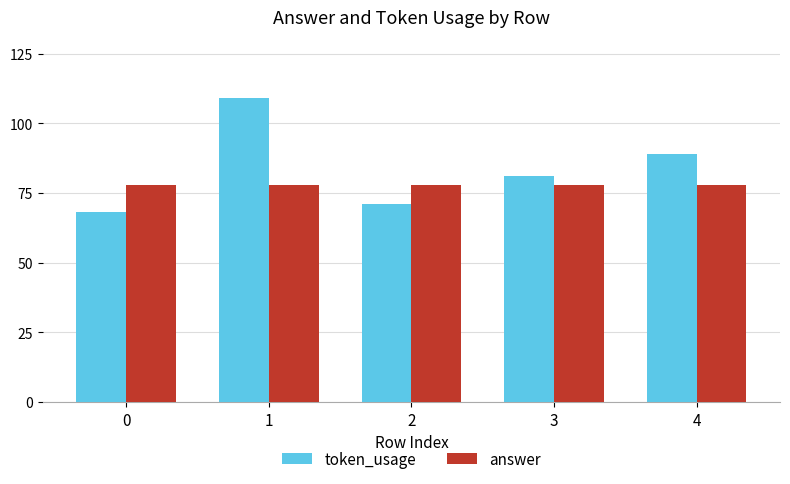

What is the highest value of the token_usage series?

109